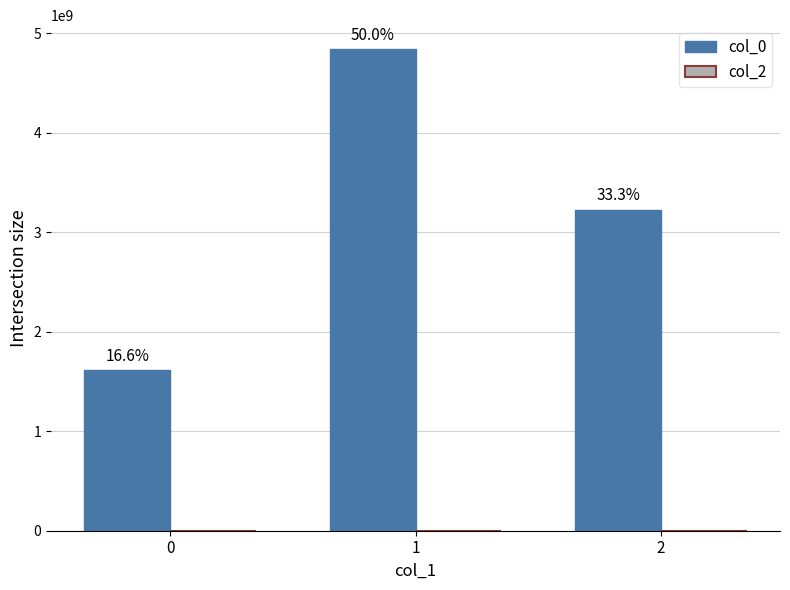

Are the bars horizontal?

No